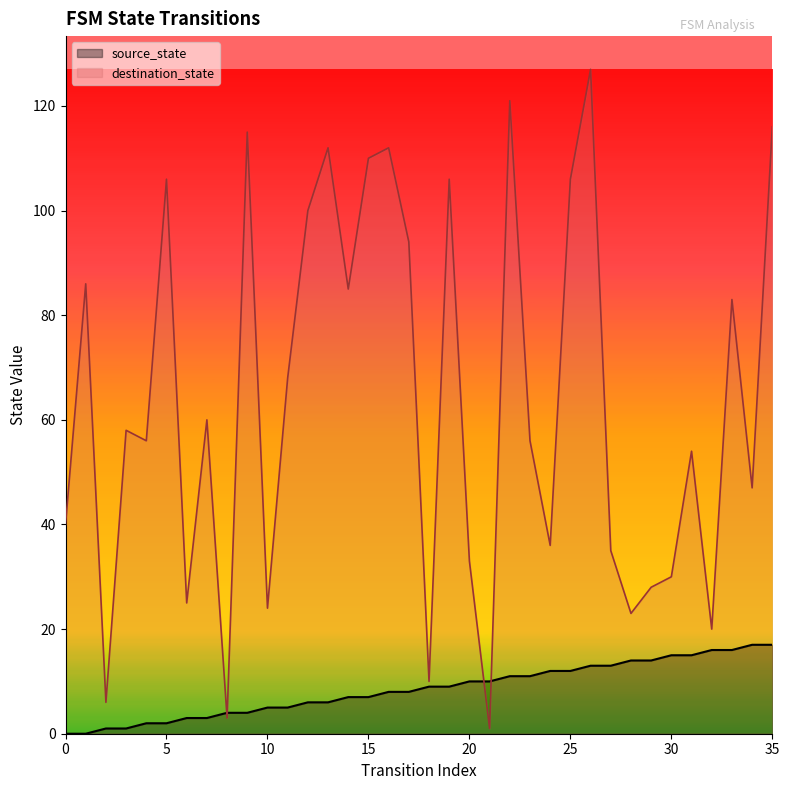

What is the total value across all series at 33?

99